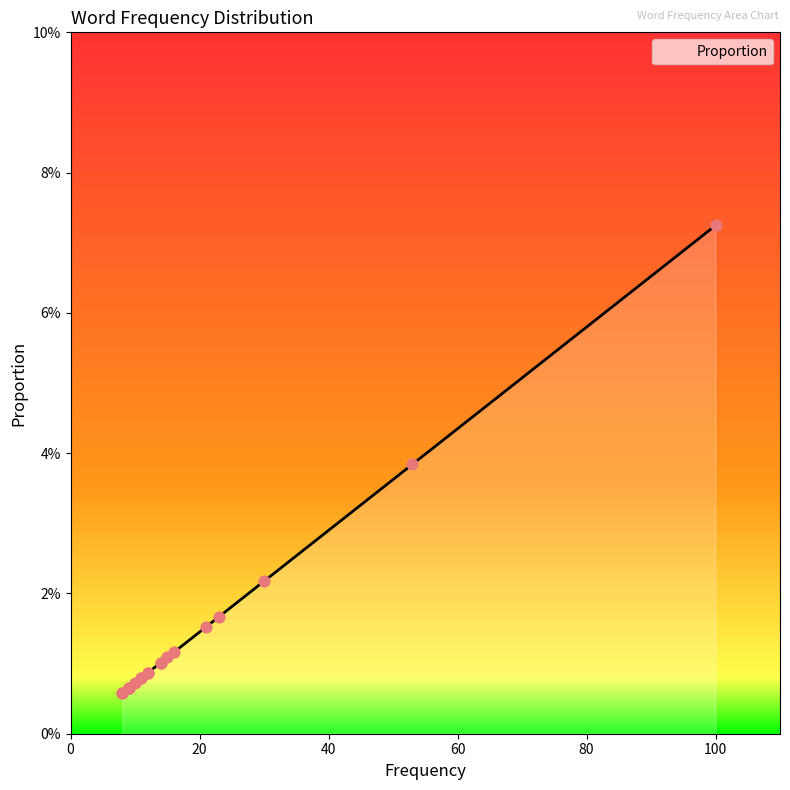

Between 8 and 8, which is larger?

8